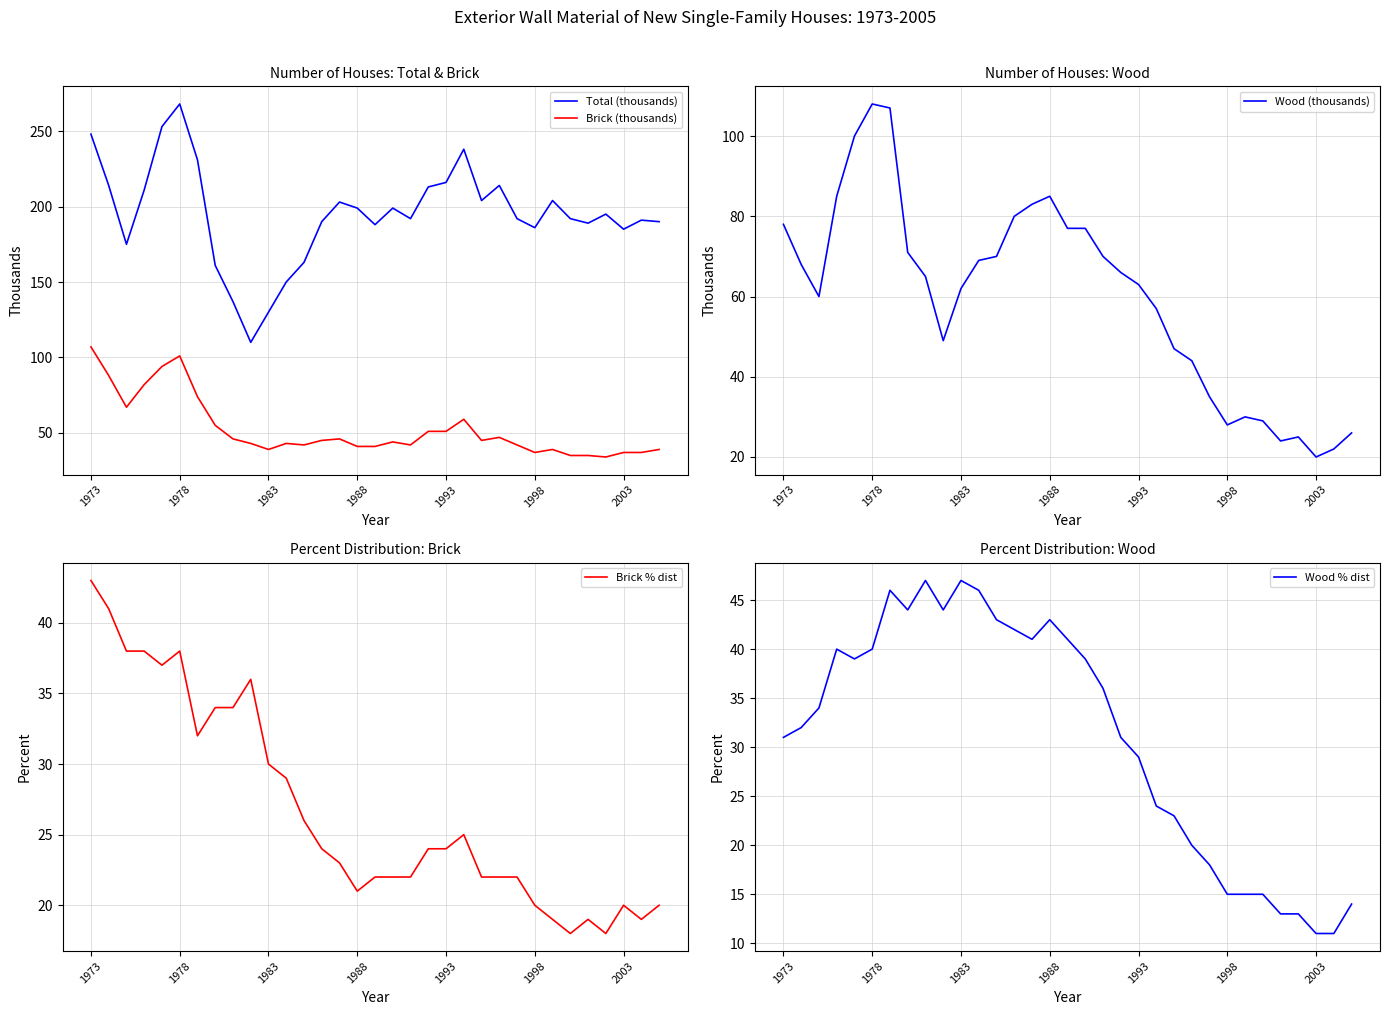

How many lines are shown in the chart?

5